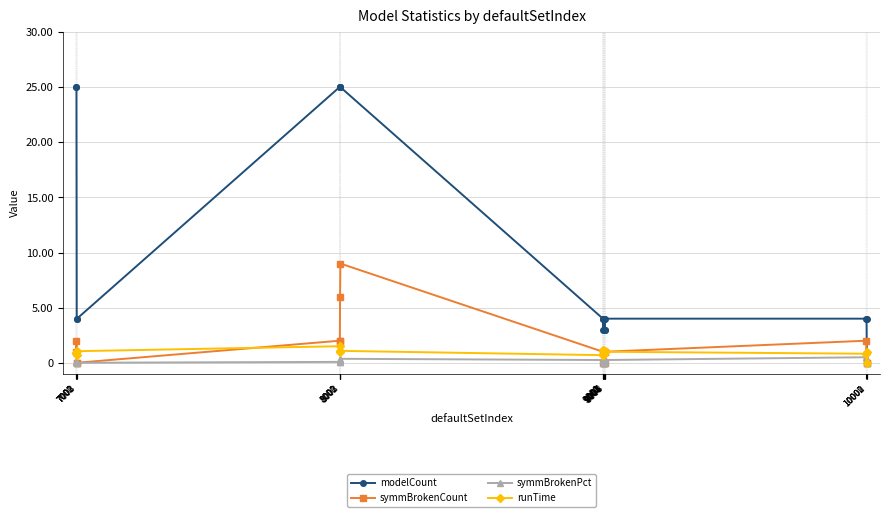

True or false: symmBrokenCount has more than 2 interior local peaks.

True